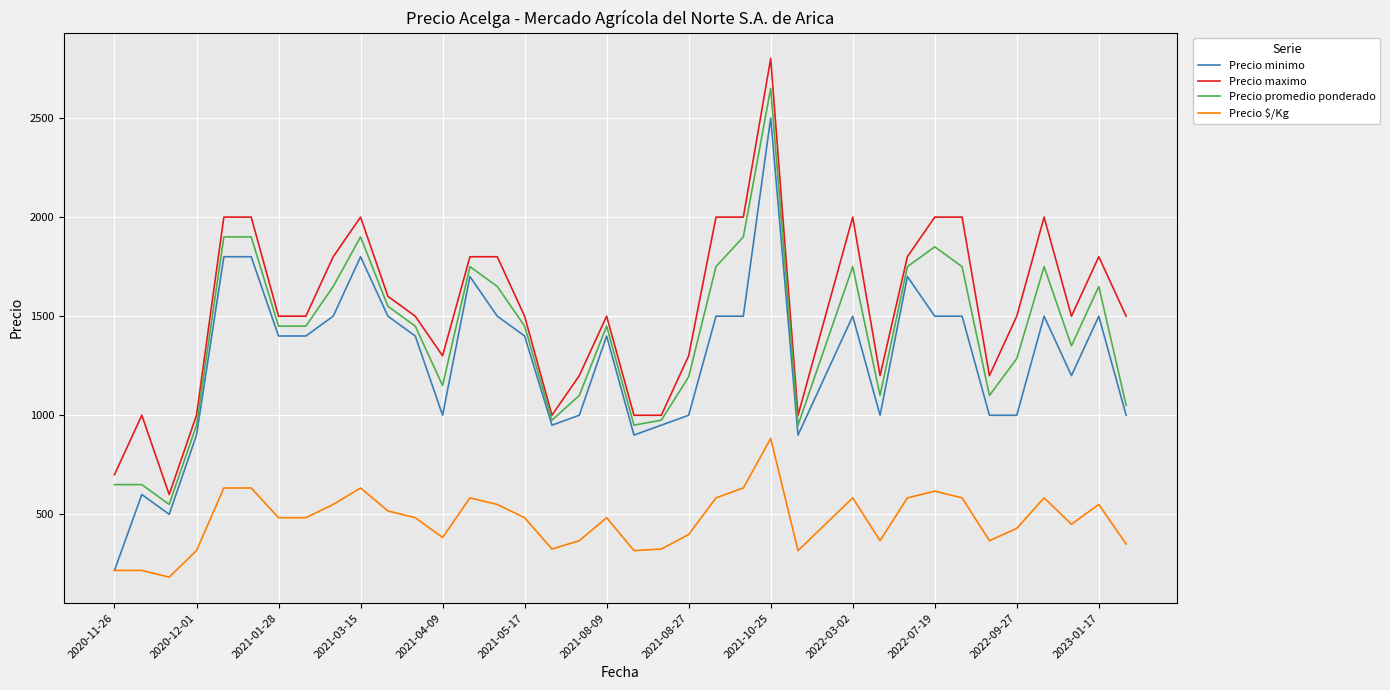

True or false: Precio $/Kg and Precio maximo intersect in this chart.

False